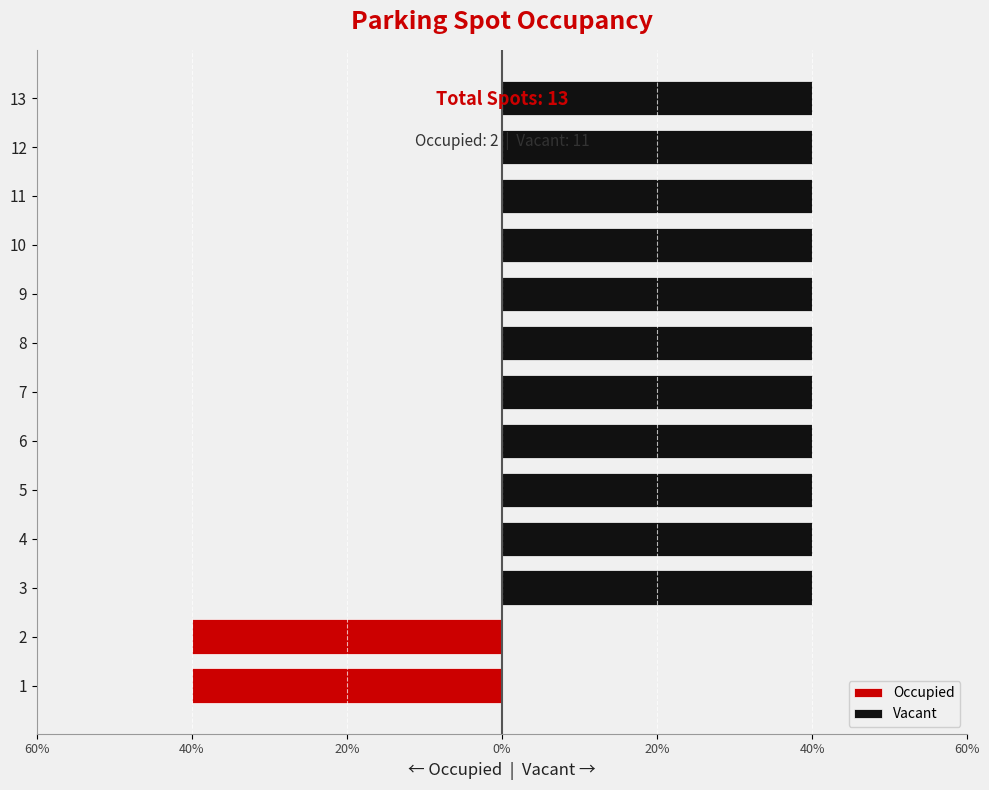

Rank the series at 3 from highest to lowest value.

Vacant, Occupied